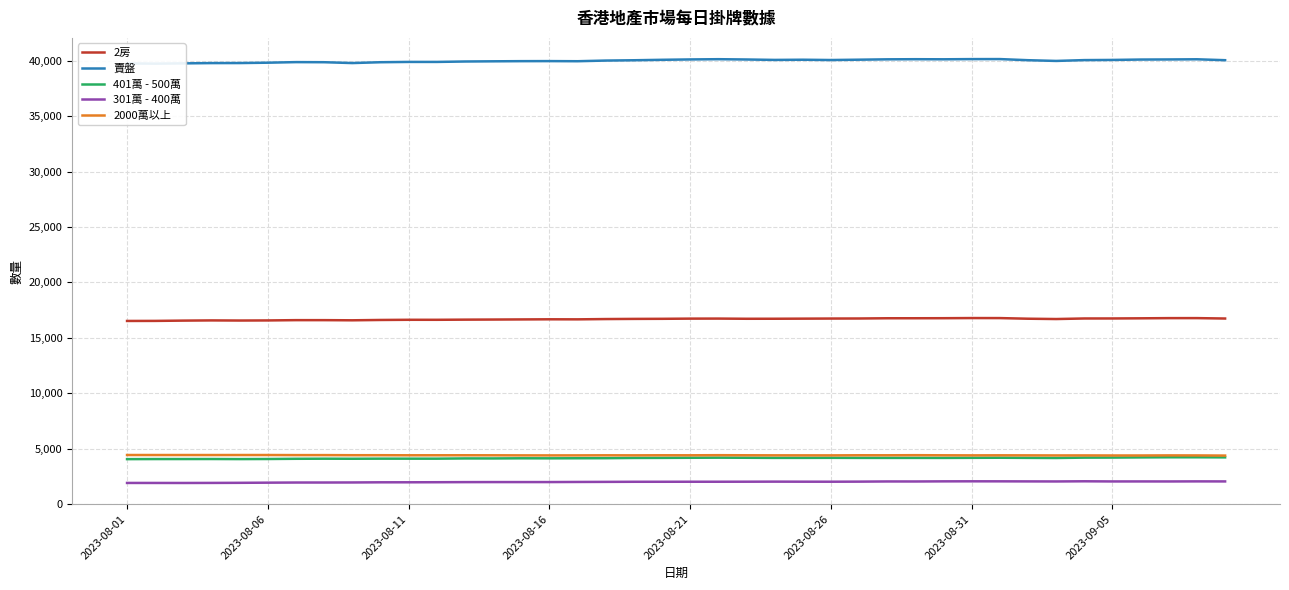

What is the minimum value shown in the chart?

1893